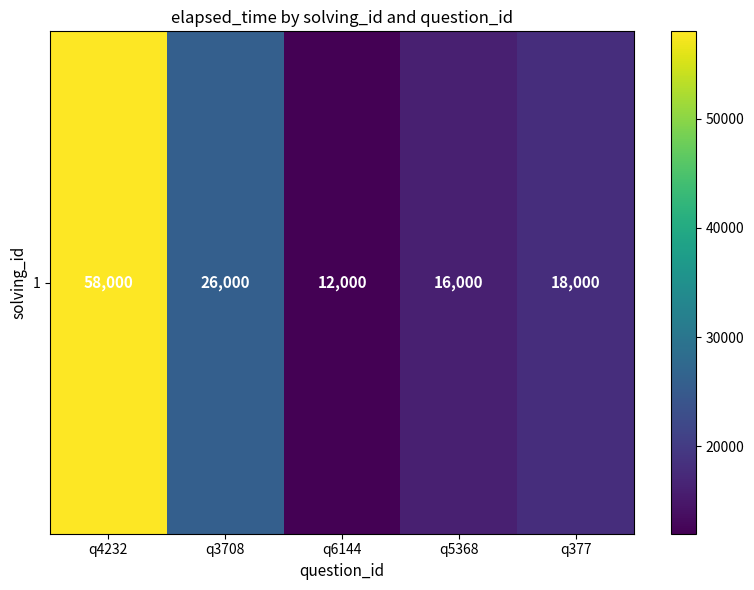

Reading right to left, list all the values displayed in this chart.

q377=18000	q5368=16000	q6144=12000	q3708=26000	q4232=58000